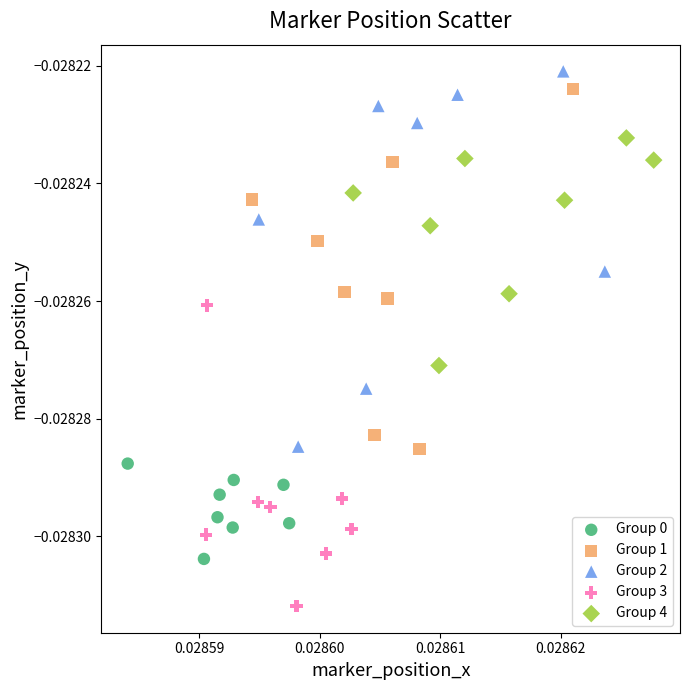

Which series reaches the minimum Y coordinate?

Group 3